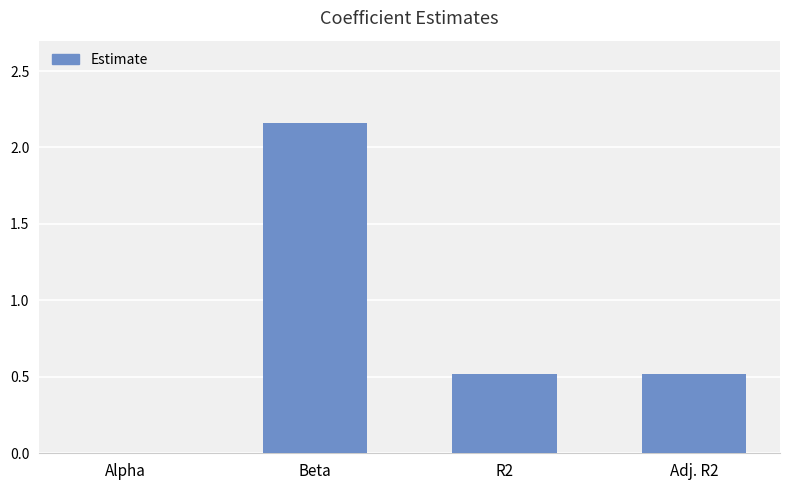

What is the approximate value at R2?

0.5